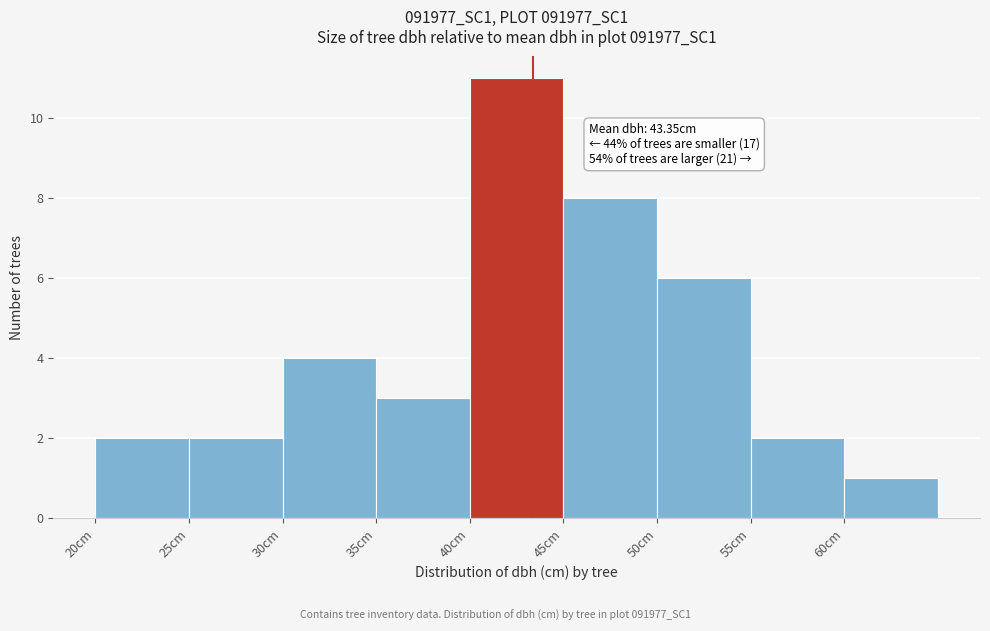

Over which range of the x-axis is the bar tallest?

40 to 45